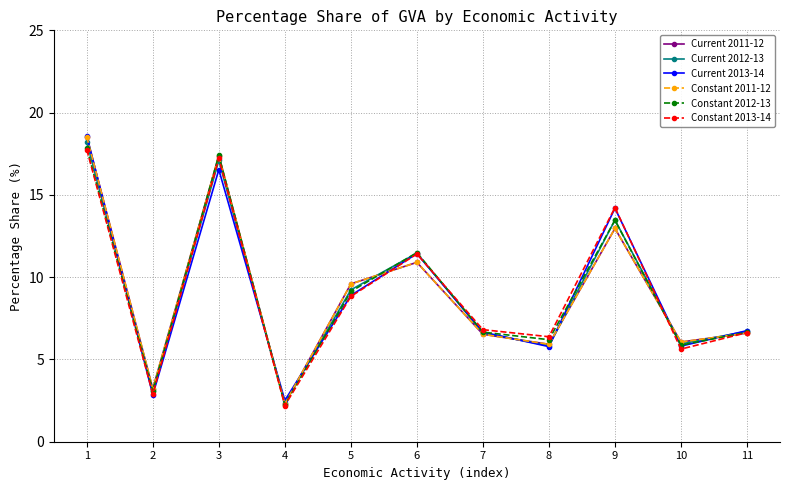

Is it true that Current 2011-12 equals 3.4 at 4?

False